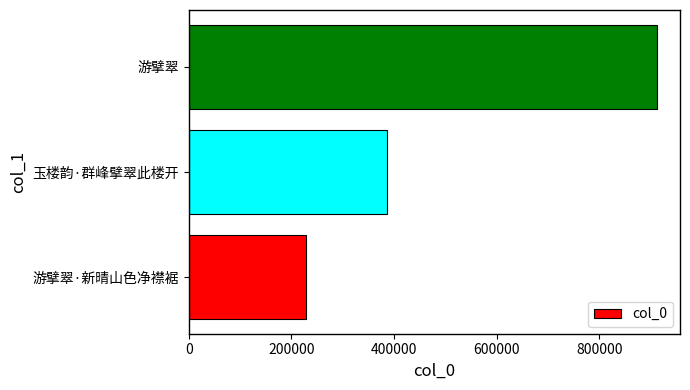

True or false: the data shows 1405279 at 游擘翠.

False